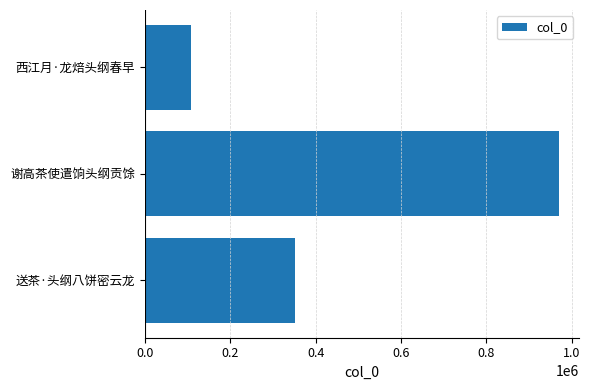

How many values are below 351880?

1